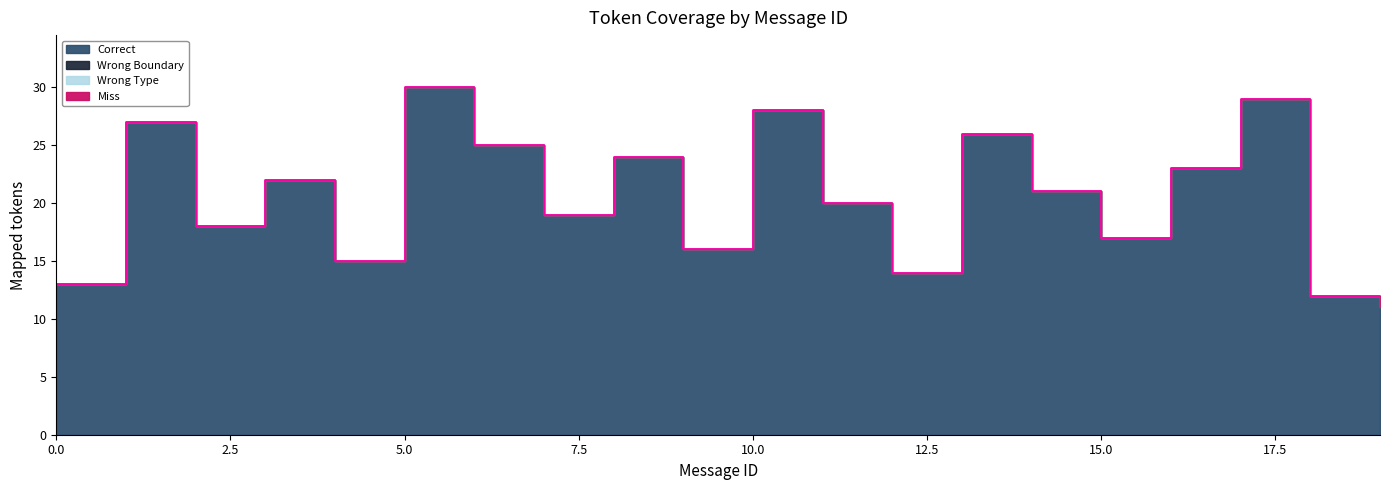

True or false: Wrong Boundary and Wrong Type cross at least once.

False